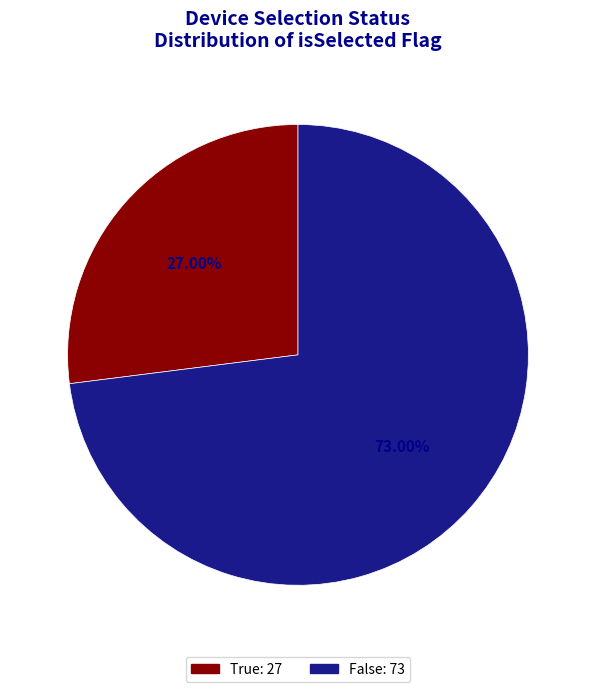

True or false: True accounts for 27% of the total.

True